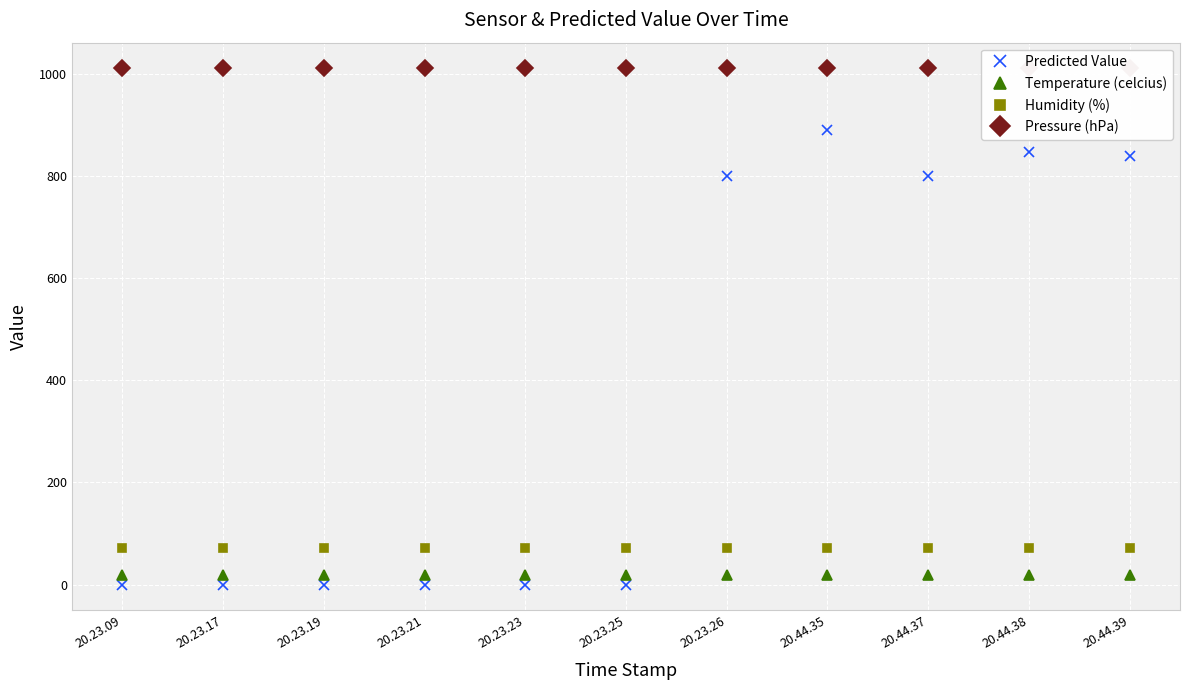

Reading left to right, extract all data points from this chart.

Predicted Value: 20.23.09=0.0	20.23.17=0.0	20.23.19=0.0	20.23.21=0.0	20.23.23=0.0	20.23.25=0.0	20.23.26=800.0	20.44.35=890.0	20.44.37=800.0	20.44.38=847.5	20.44.39=839.3
Temperature (celcius): 20.23.09=19.2	20.23.17=19.2	20.23.19=19.2	20.23.21=19.2	20.23.23=19.2	20.23.25=19.2	20.23.26=19.2	20.44.35=19.2	20.44.37=19.2	20.44.38=19.2	20.44.39=19.2
Humidity (%): 20.23.09=72.0	20.23.17=72.0	20.23.19=72.0	20.23.21=72.0	20.23.23=72.0	20.23.25=72.0	20.23.26=72.0	20.44.35=72.0	20.44.37=72.0	20.44.38=72.0	20.44.39=72.0
Pressure (hPa): 20.23.09=1011.0	20.23.17=1011.0	20.23.19=1011.0	20.23.21=1011.0	20.23.23=1011.0	20.23.25=1011.0	20.23.26=1011.0	20.44.35=1011.0	20.44.37=1011.0	20.44.38=1011.0	20.44.39=1011.0